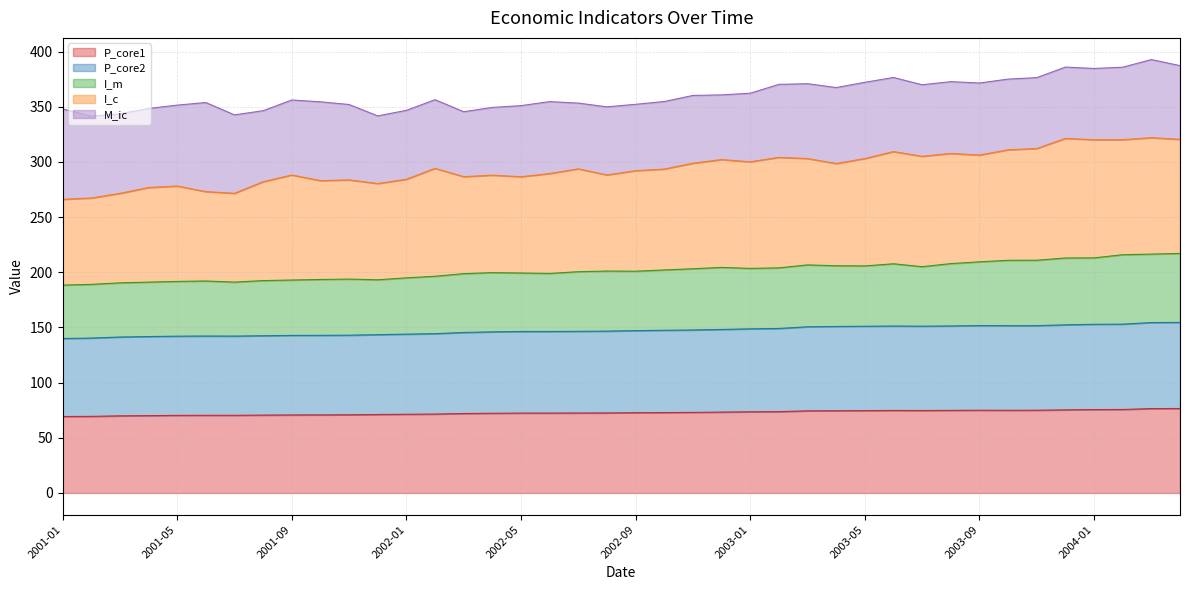

What is the highest value of the P_core1 series?

76.5